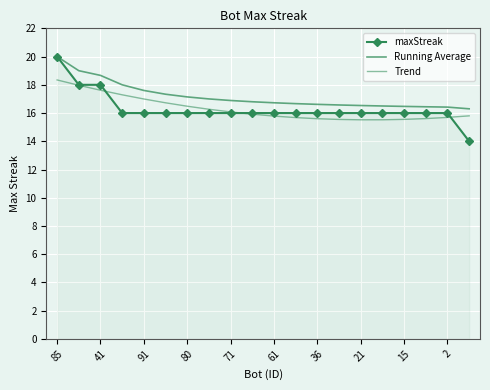

True or false: Trend and Running Average cross at least once.

False